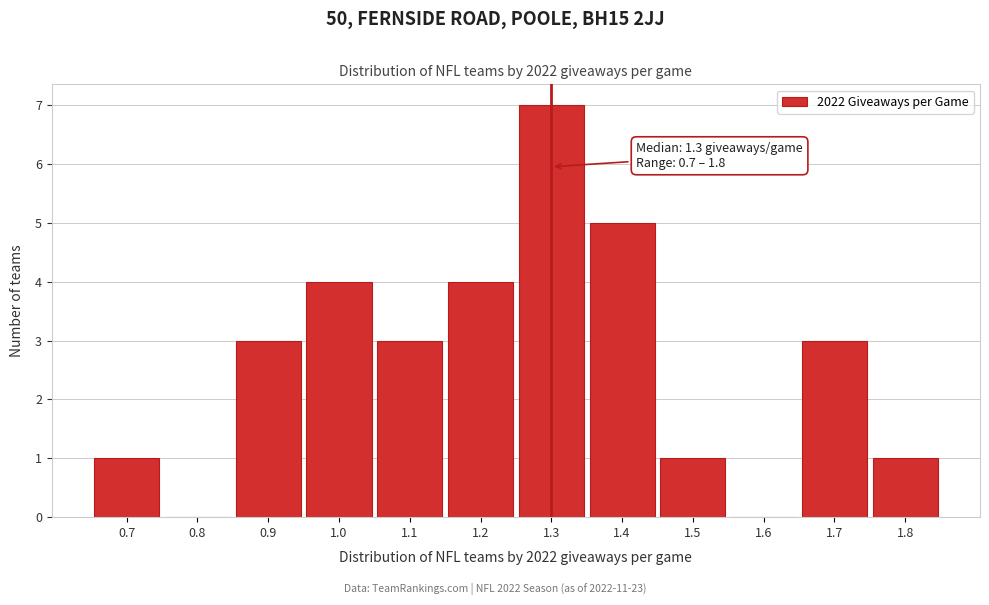

Which range on the x-axis has the tallest bar?

1.25 to 1.35